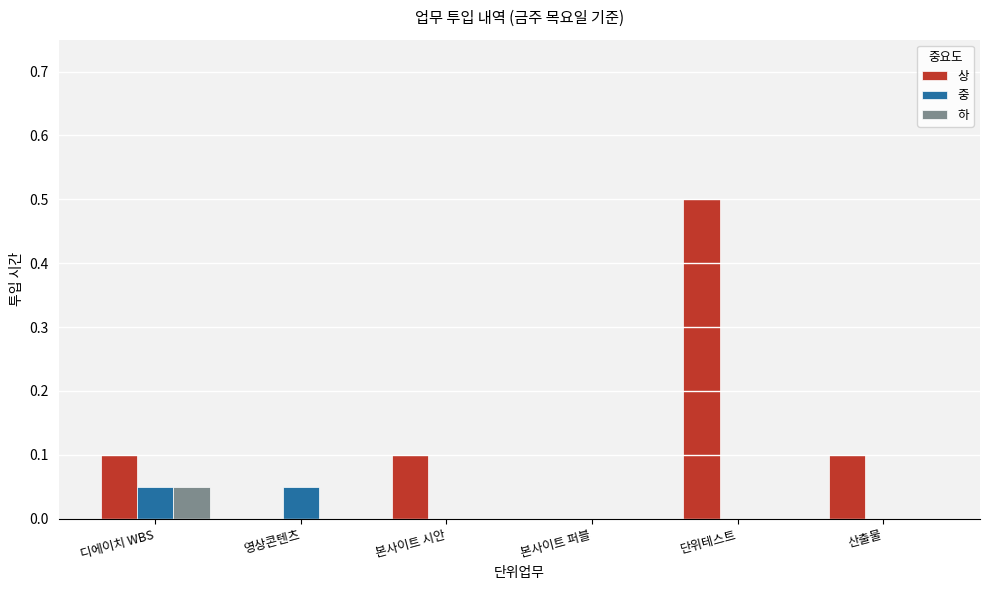

Which category has the highest value across all series?

단위테스트